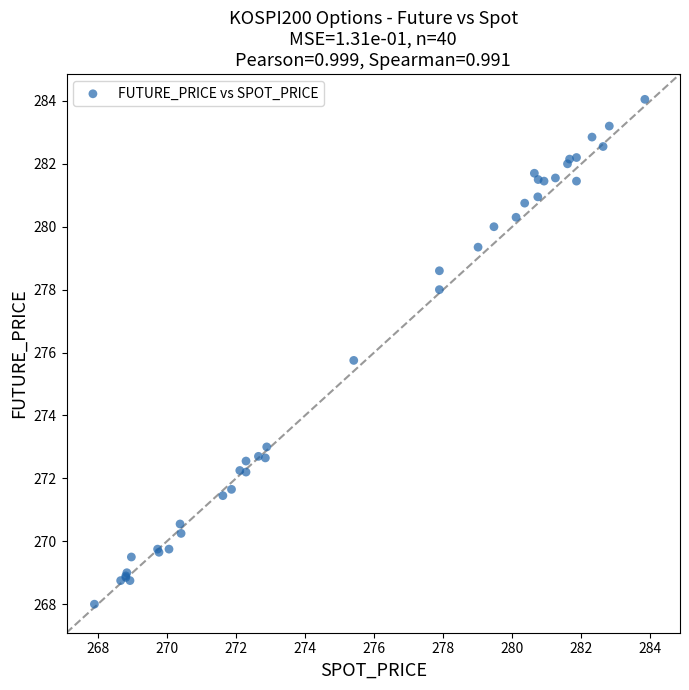

What Y value in the scatter plot is closest to 276?

275.8